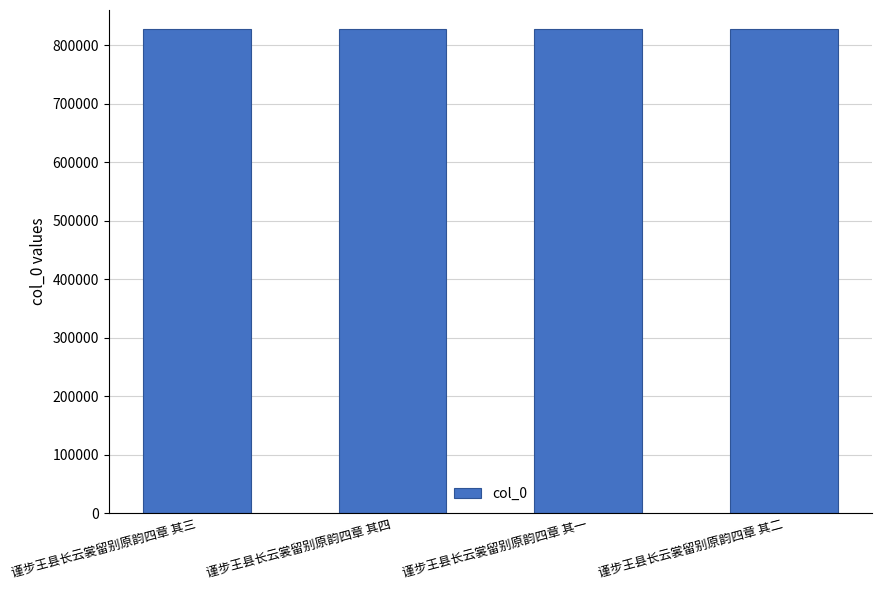

How many values are below 827374?

2